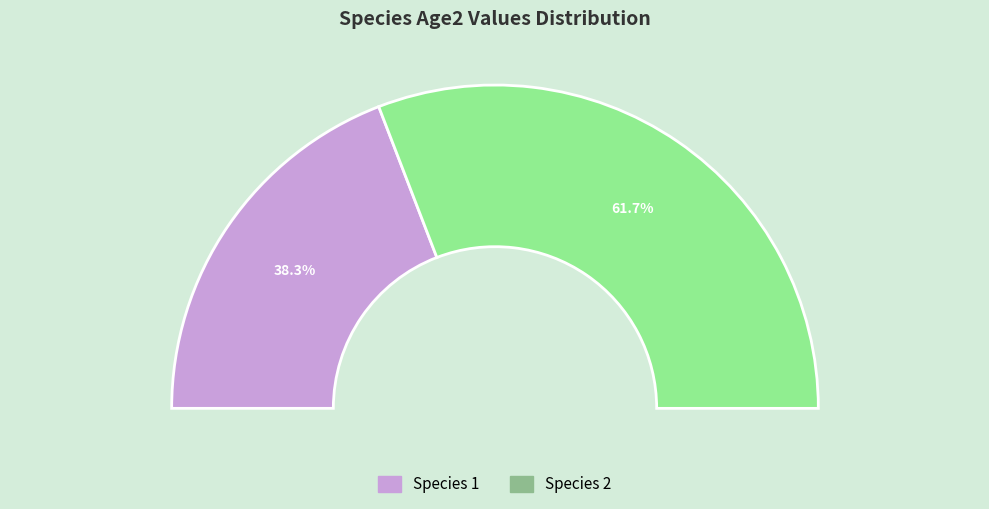

To the nearest percent, what portion does Species 1 represent?

38%